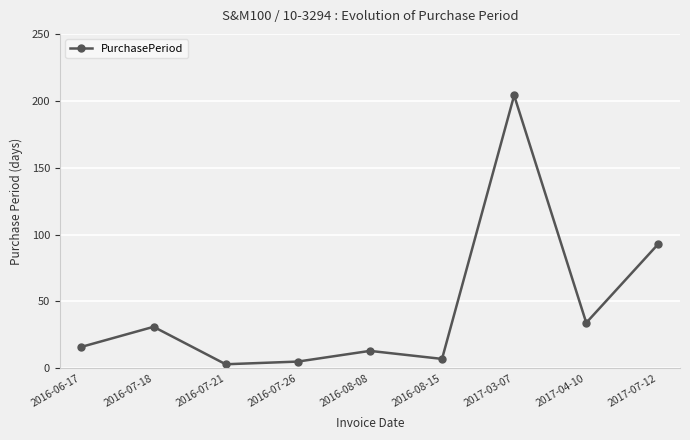

What is the label of the 8th point from the right?

2016-07-18